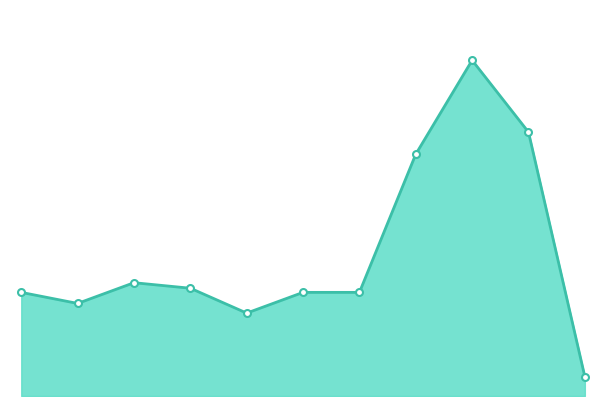

True or false: the data shows 107 at 2020.

False